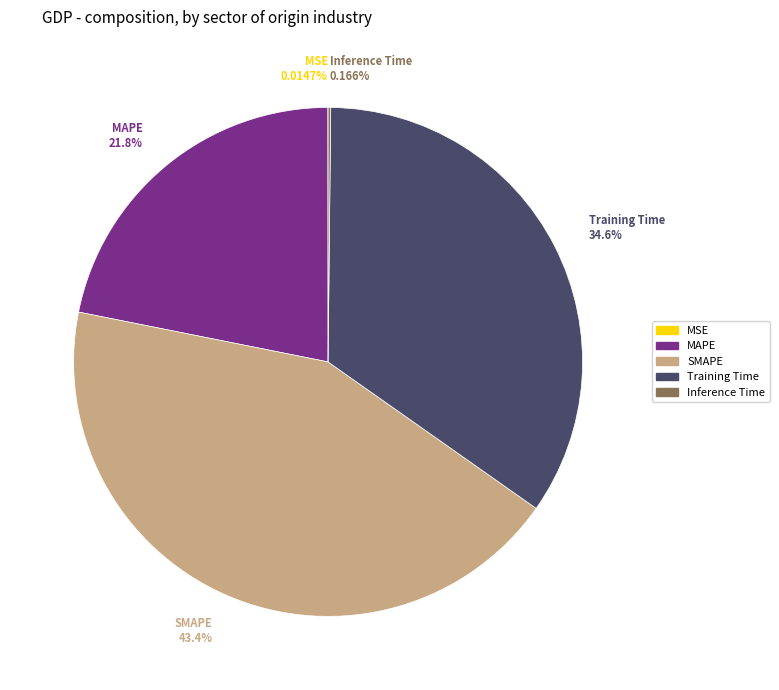

Is MAPE the majority of the pie?

No